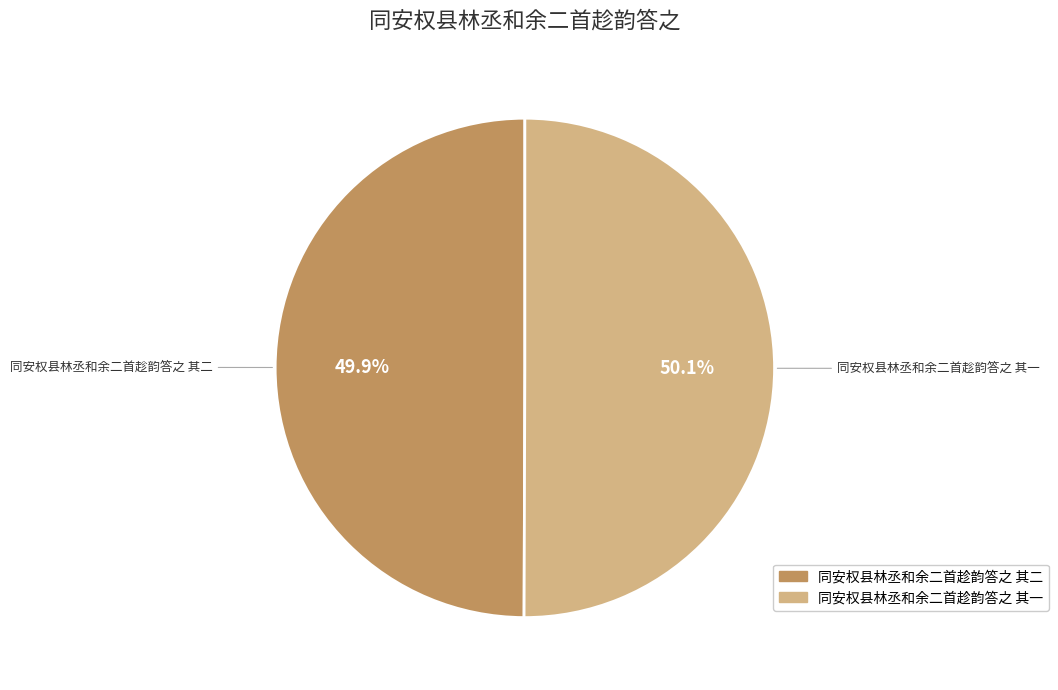

To the nearest percent, what is the average slice percentage?

50%